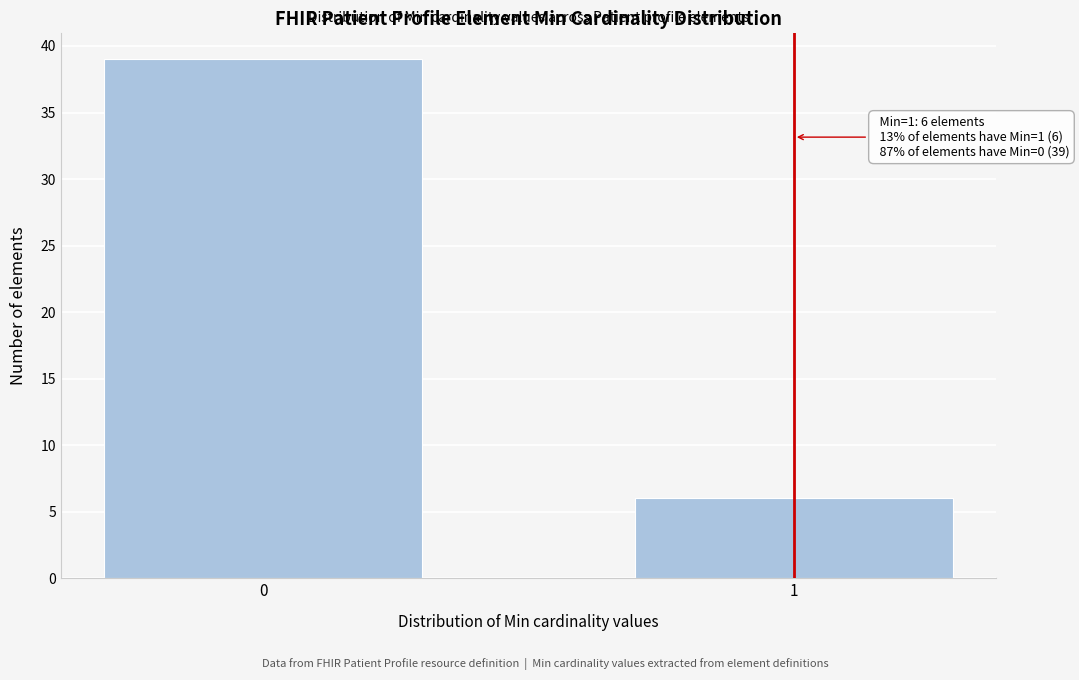

Reading left to right, extract all data points from this chart.

0=39	1=6